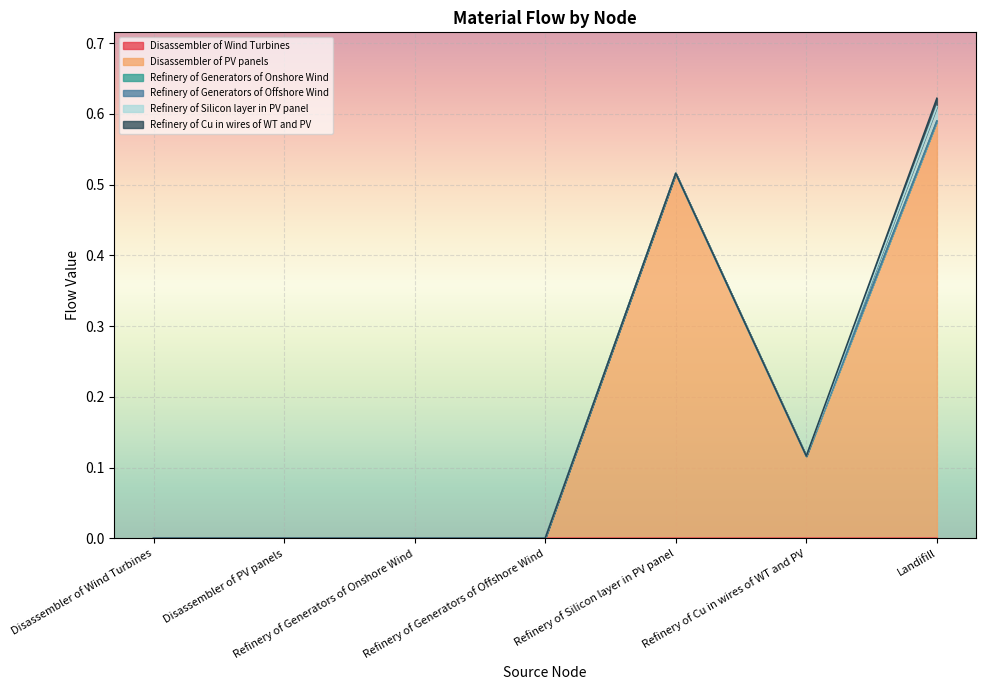

List the series in order of their peak value, lowest first.

Refinery of Generators of Offshore Wind, Refinery of Generators of Onshore Wind, Disassembler of Wind Turbines, Refinery of Cu in wires of WT and PV, Refinery of Silicon layer in PV panel, Disassembler of PV panels